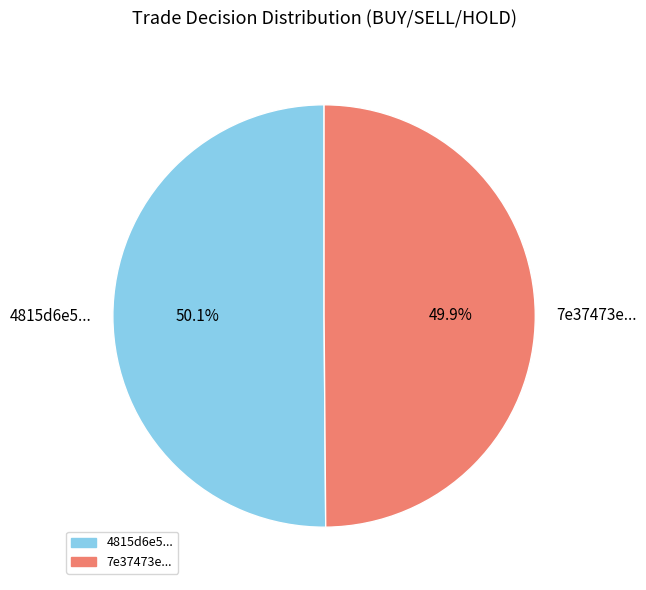

How many slices are in this pie chart?

2